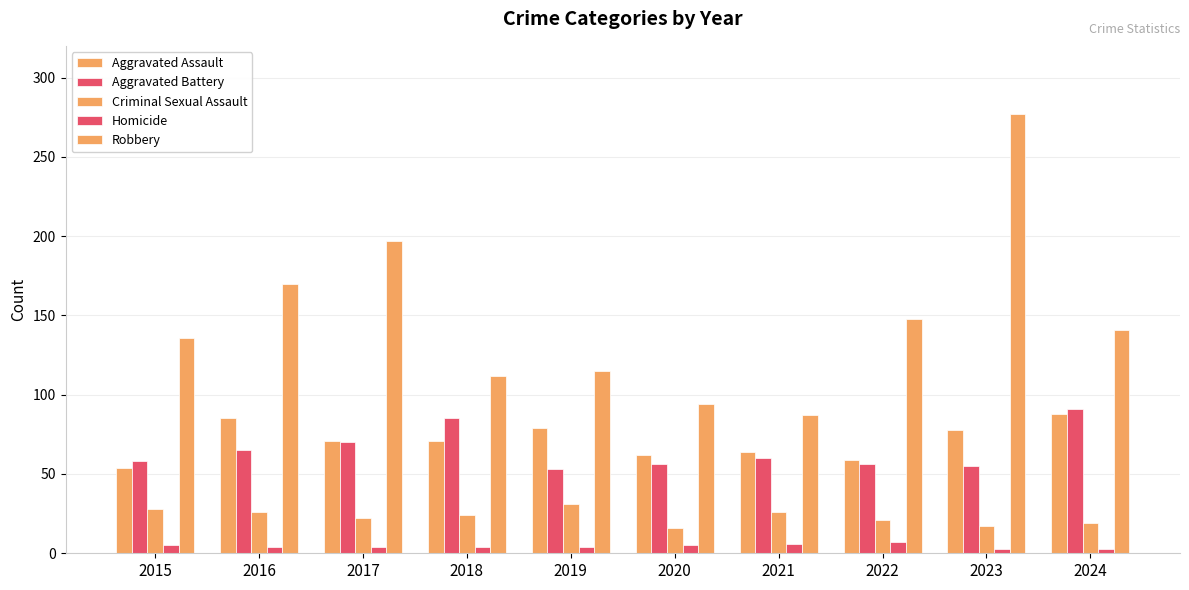

How many distinct data groups are displayed?

5